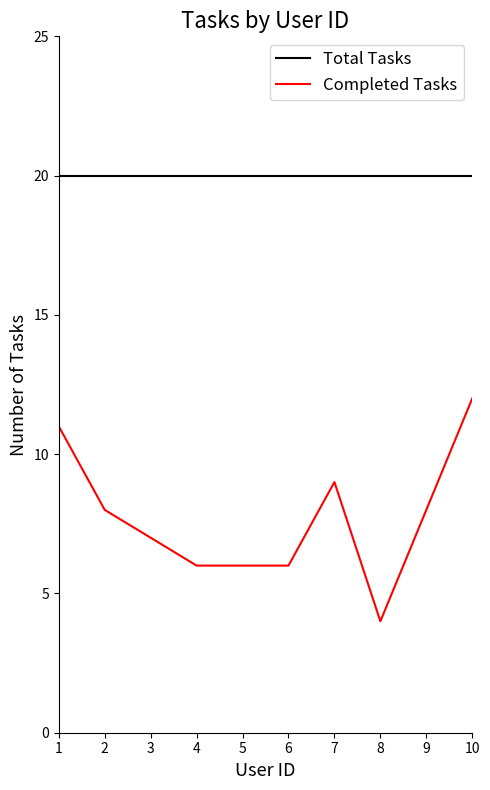

Is it true that Total Tasks equals 20 at 7?

True